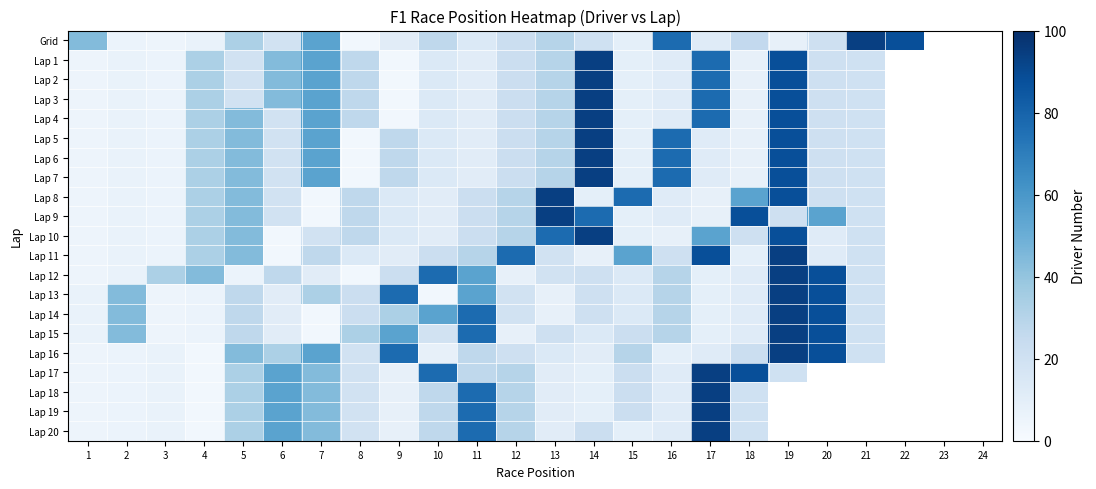

The Lap 4 series shows 5.5 at 16. True or false?

False